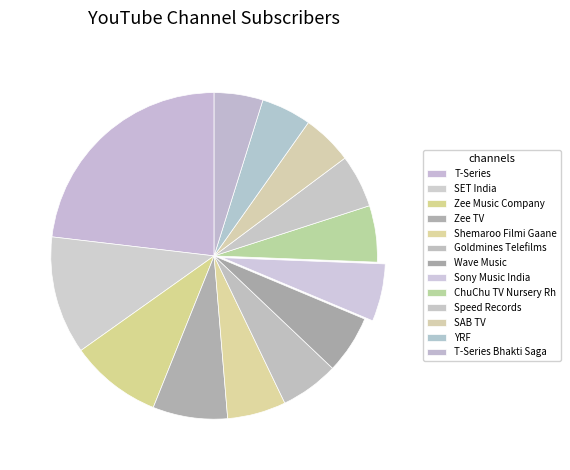

How many segments does this pie chart have?

13